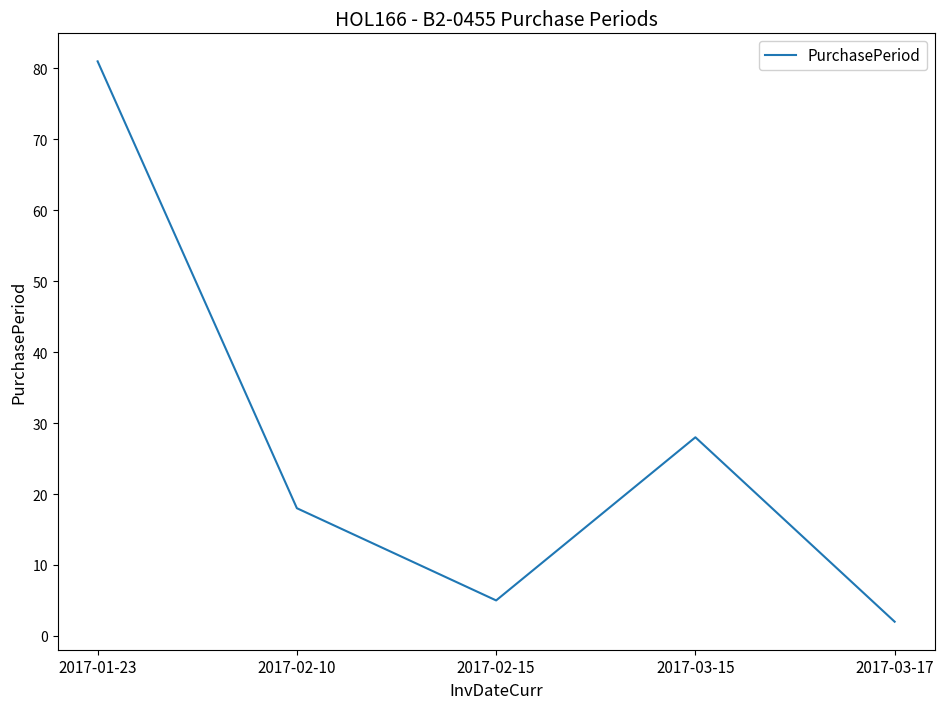

Rank the categories by value from highest to lowest.

2017-01-23, 2017-03-15, 2017-02-10, 2017-02-15, 2017-03-17